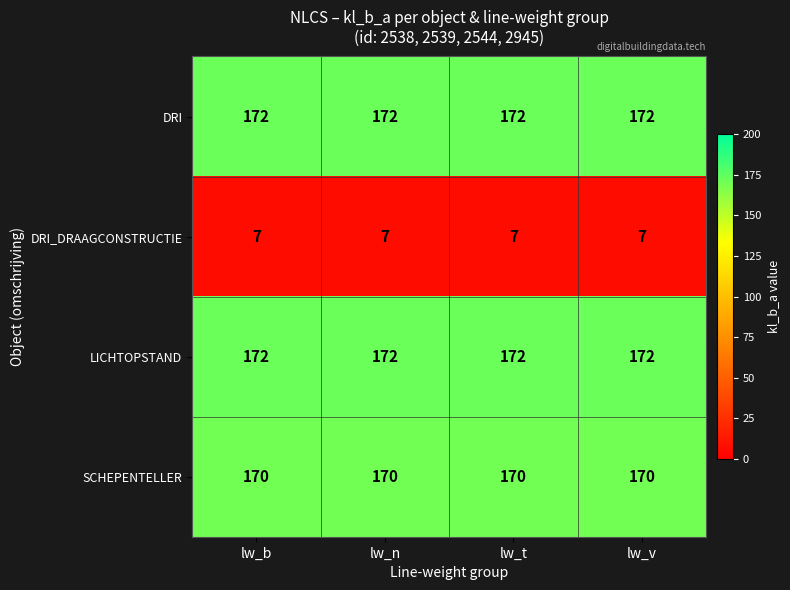

What is the maximum value for DRI?

172